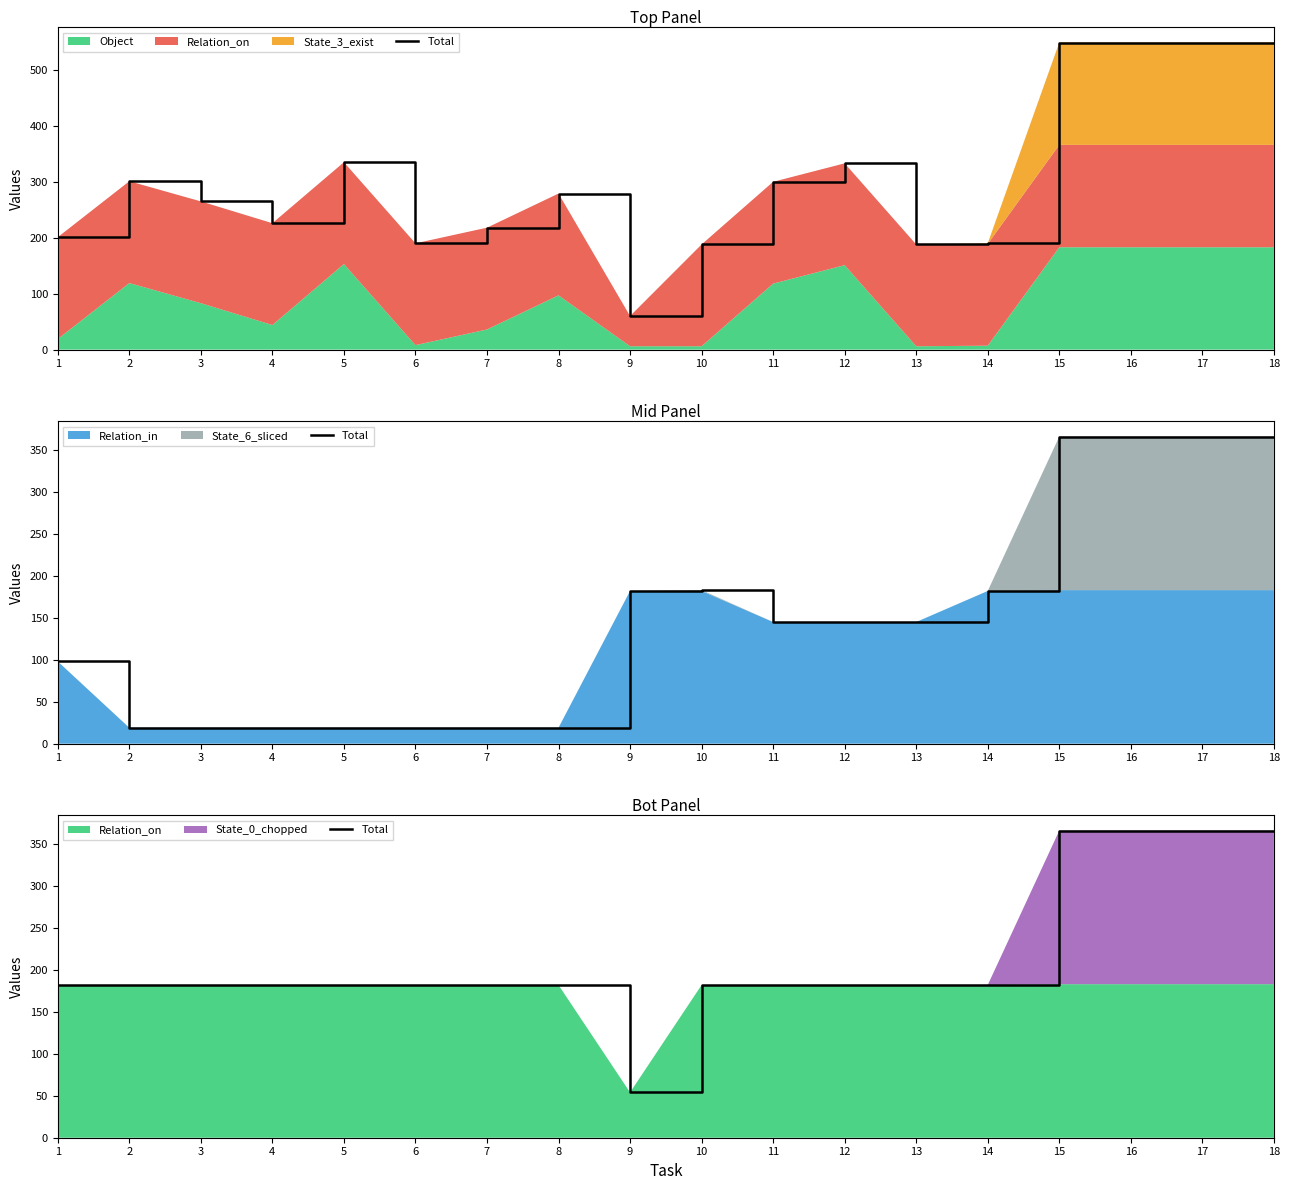

Reading left to right, what are all the values shown in this chart?

1=182	2=182	3=182	4=182	5=182	6=182	7=182	8=182	9=54	10=182	11=182	12=182	13=182	14=182	15=366	16=366	17=366	18=366